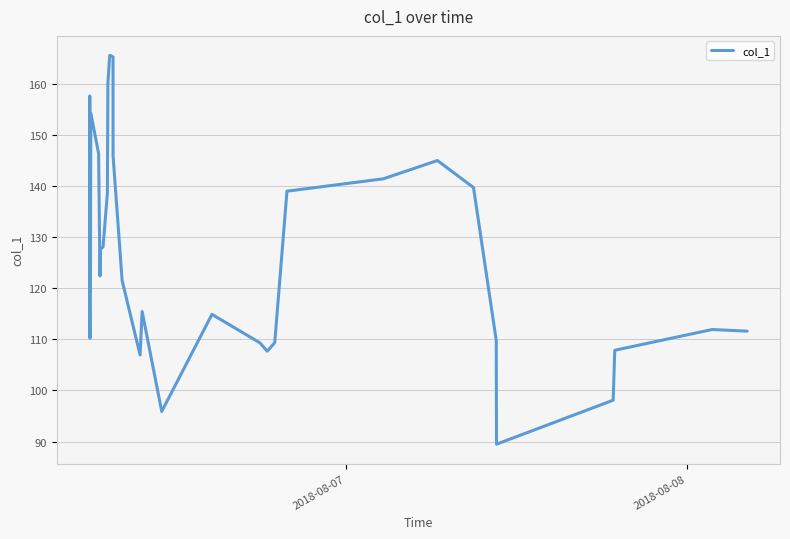

What is the minimum value shown in the chart?

89.5